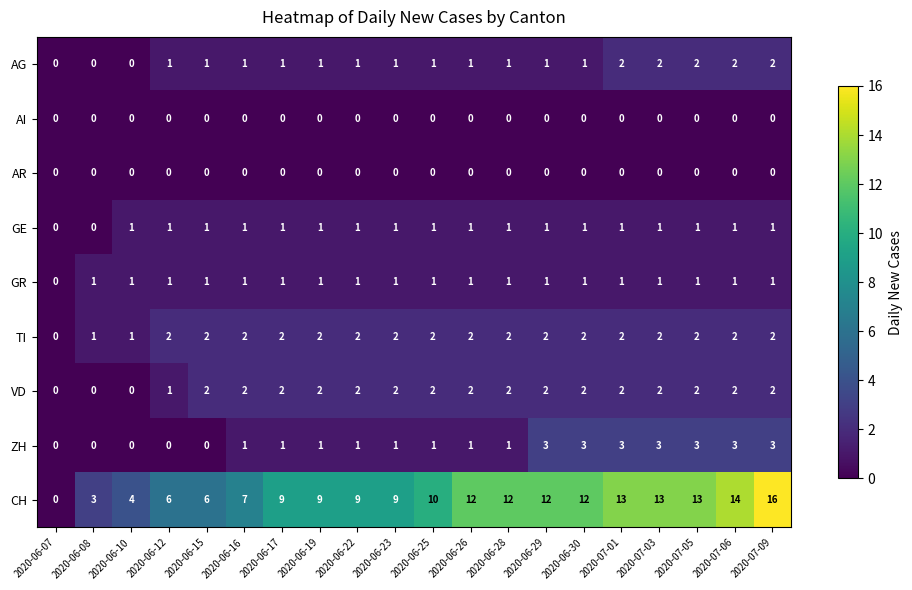

True or false: AG has a value of 2 at 2020-07-09.

True